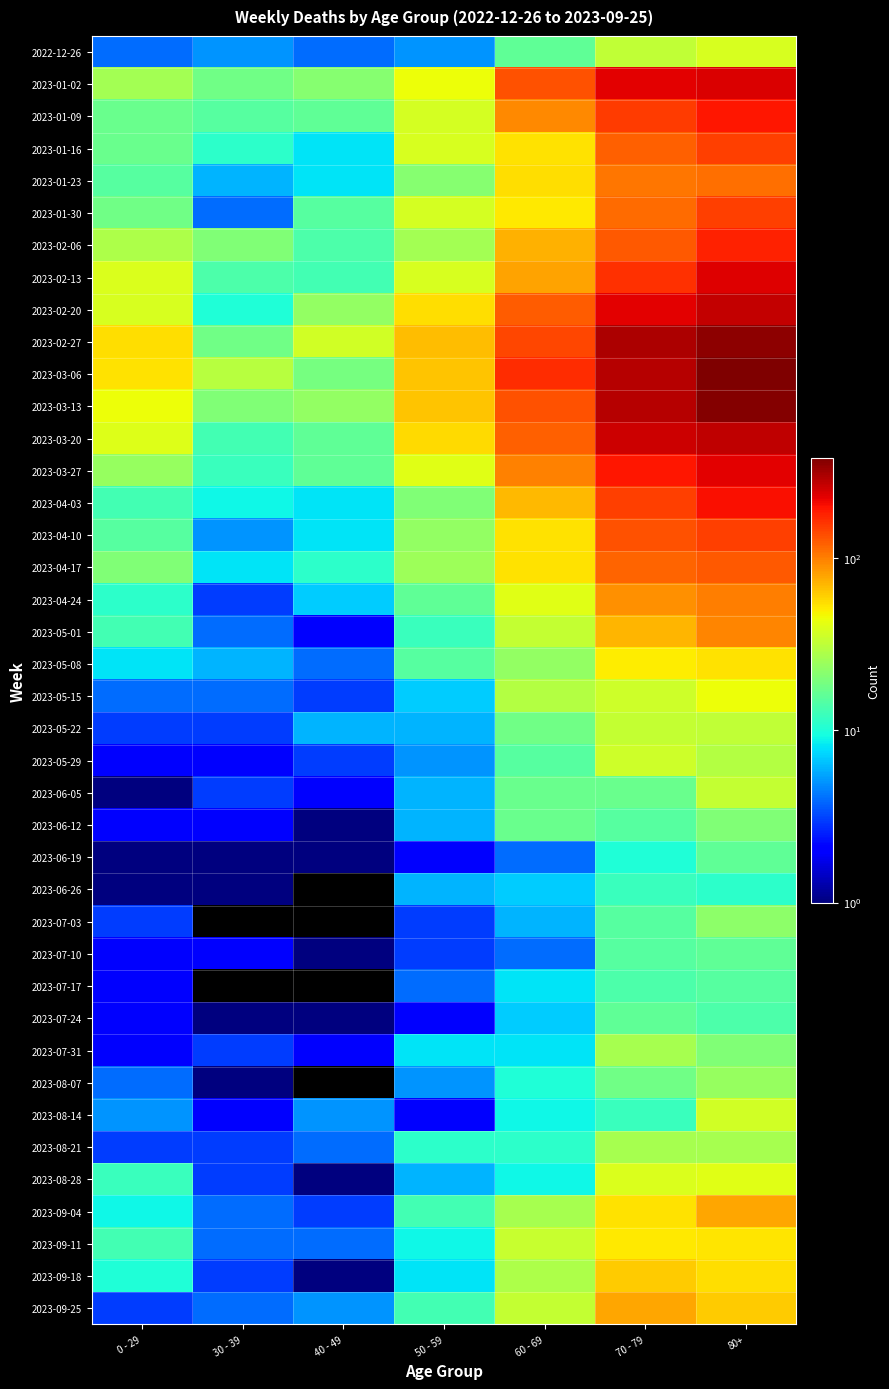

Count the number of data series in this chart.

40